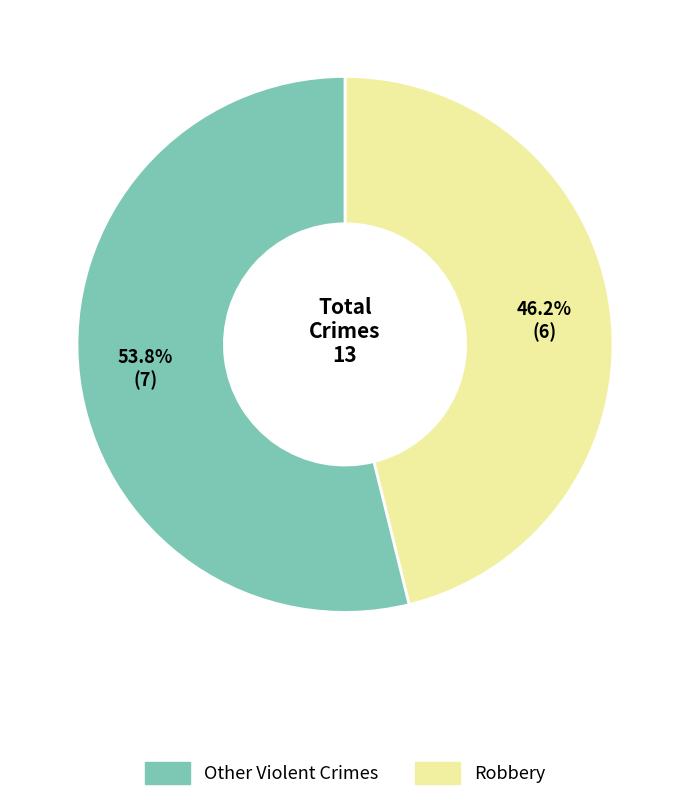

Is there any slice that represents more than half of the pie?

Yes